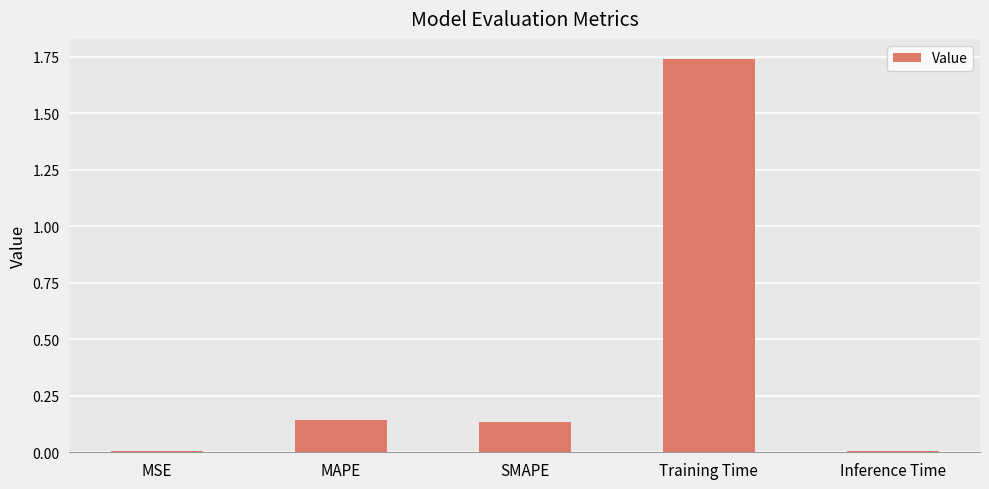

What position from the right is Inference Time?

1